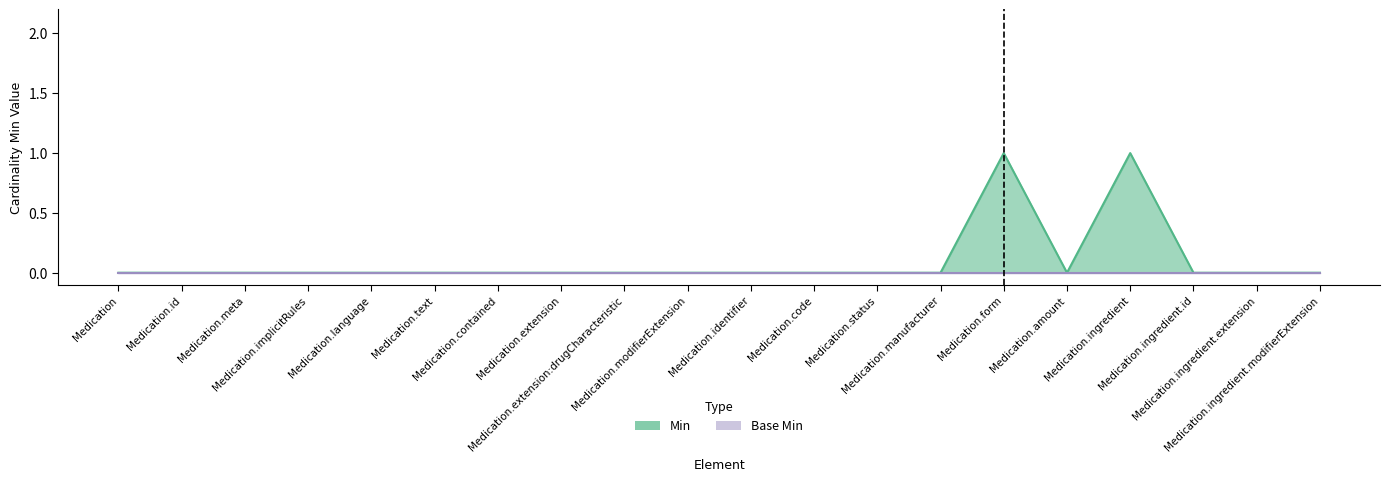

Is it true that the value at Medication.ingredient.extension is 0?

False